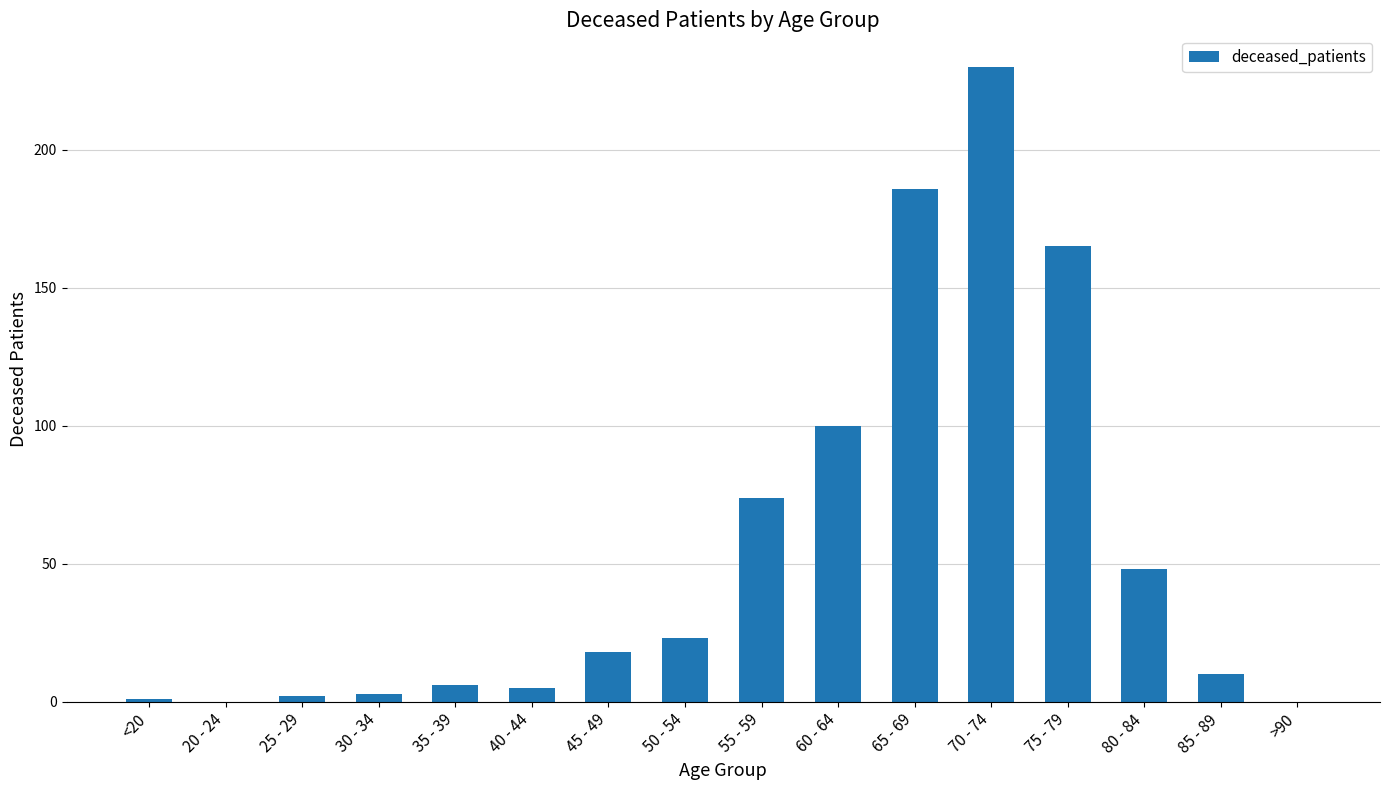

Which has a higher value, 65 - 69 or <20?

65 - 69